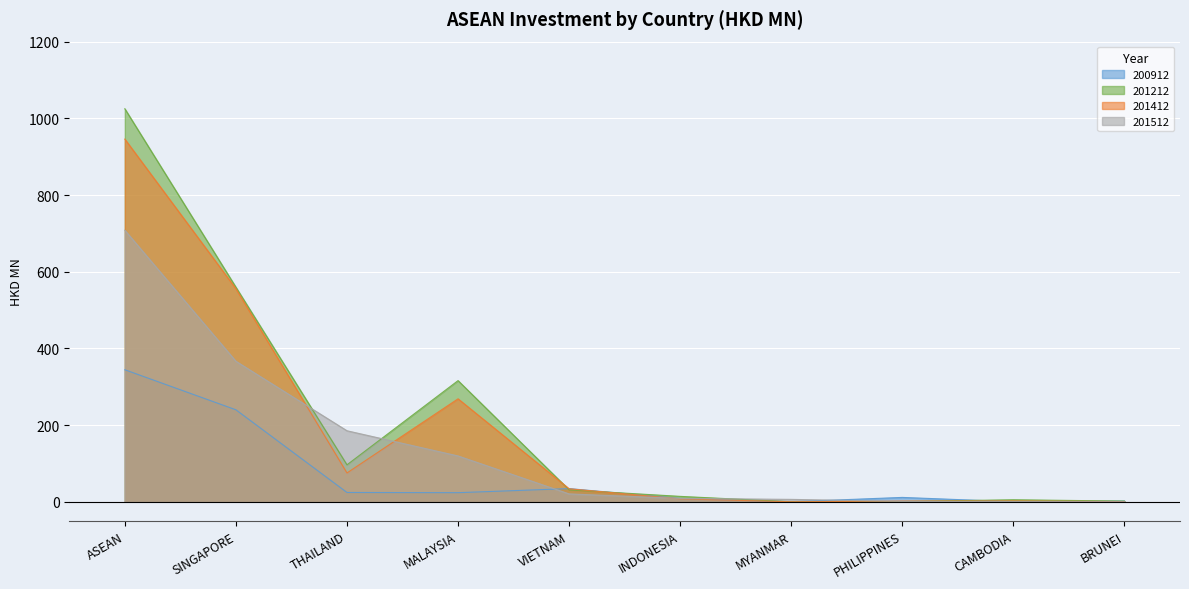

List the labels in order of 200912 value, largest first.

ASEAN, SINGAPORE, VIETNAM, THAILAND, MALAYSIA, PHILIPPINES, INDONESIA, BRUNEI, CAMBODIA, MYANMAR